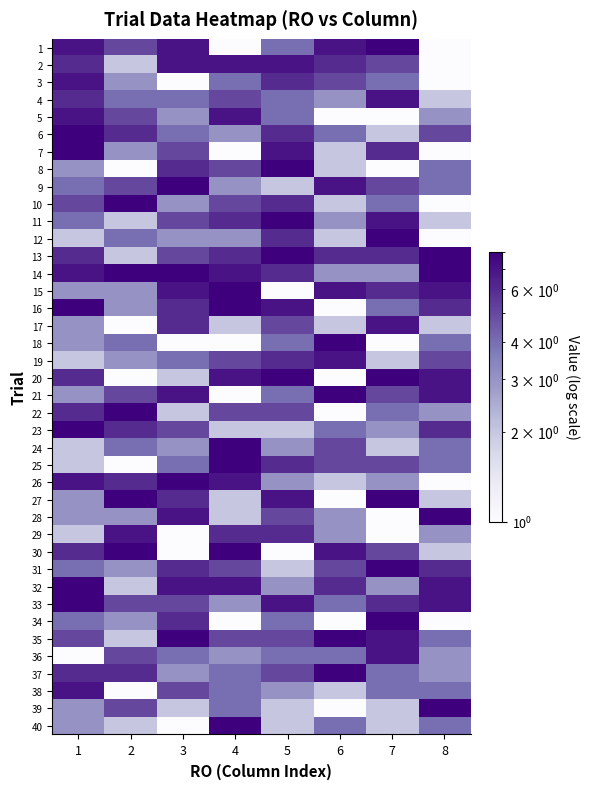

List the series in order of their peak value, lowest first.

2, 3, 4, 5, 17, 19, 29, 36, 38, 1, 6, 7, 8, 9, 10, 11, 12, 13, 14, 15, 16, 18, 20, 21, 22, 23, 24, 25, 26, 27, 28, 30, 31, 32, 33, 34, 35, 37, 39, 40